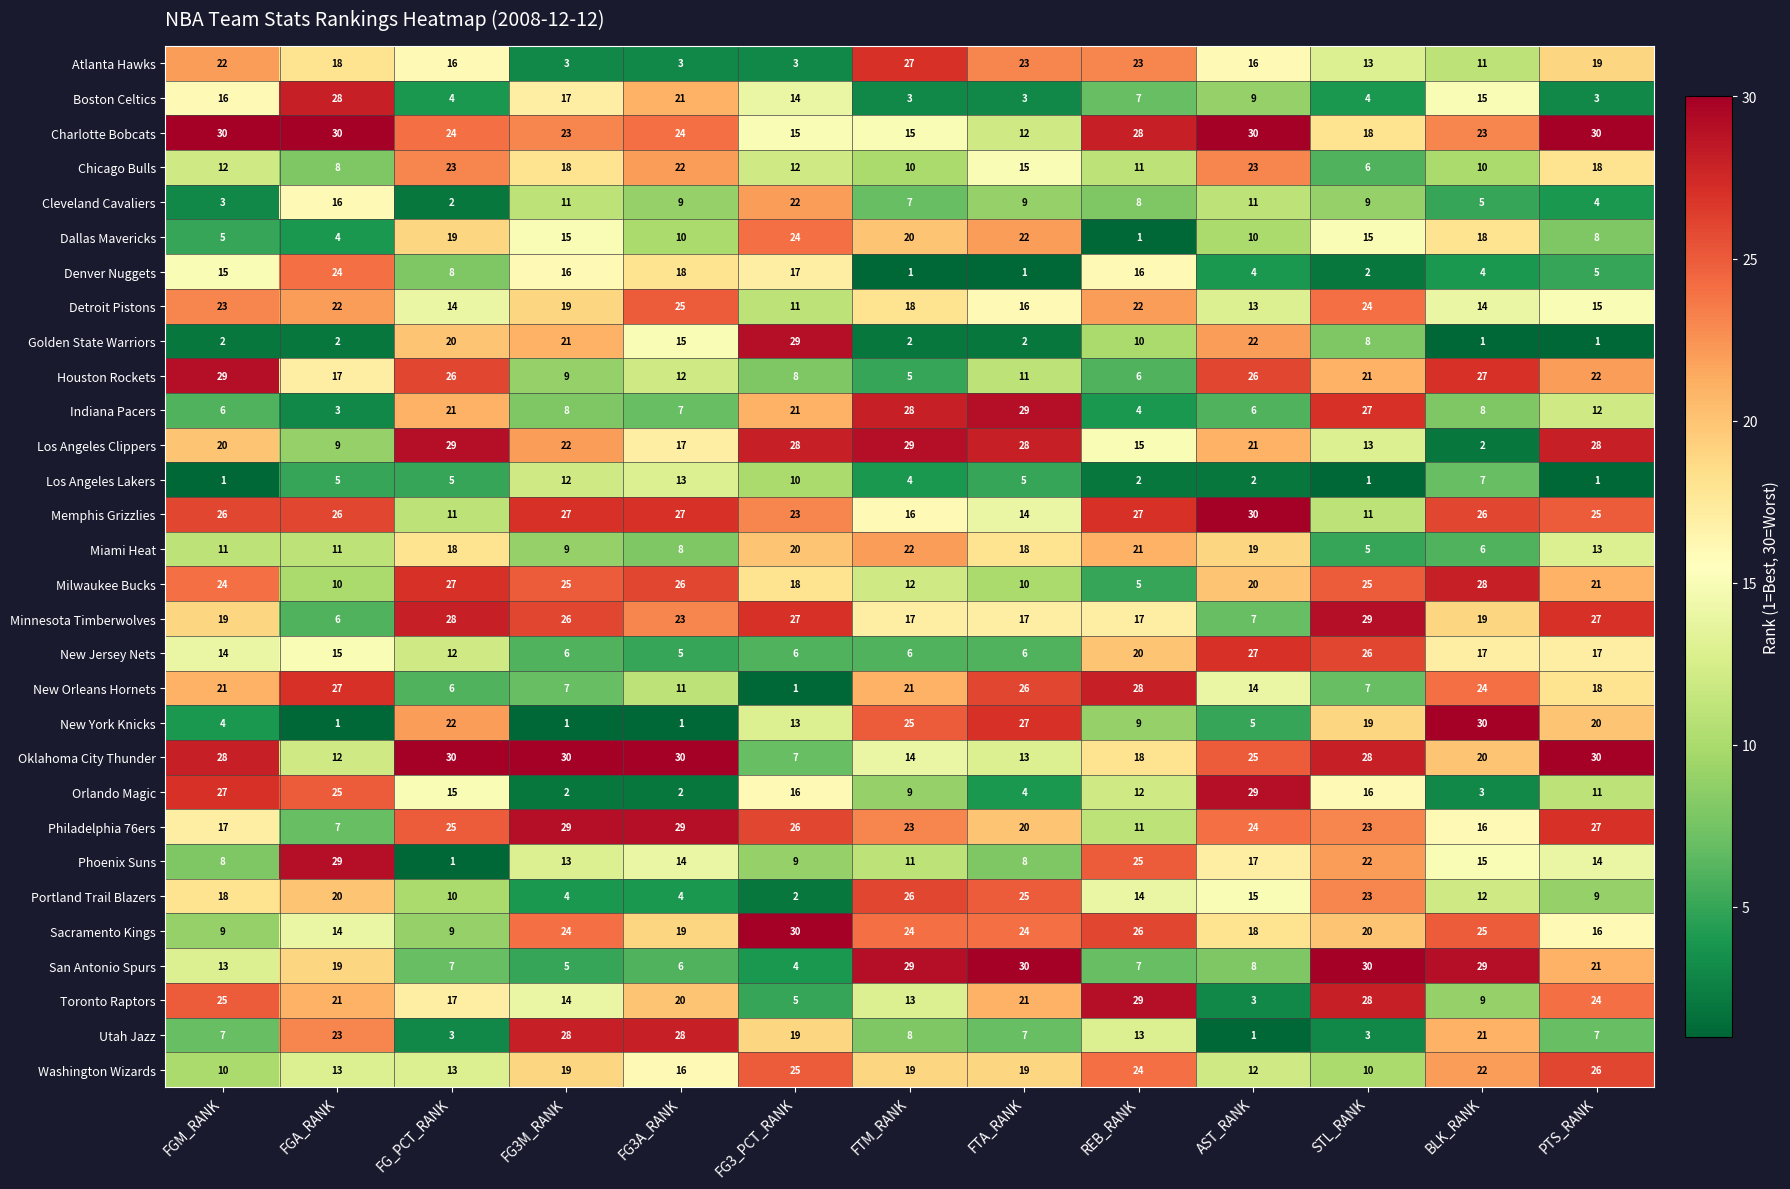

Where is Detroit Pistons nearest to the value 18?

FTM_RANK